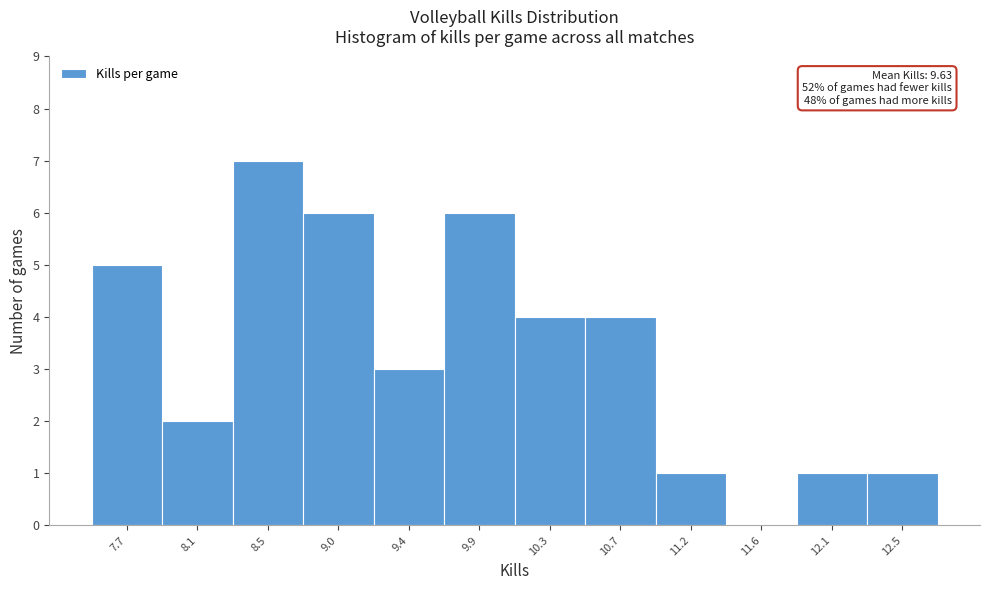

Reading left to right, transcribe all the data shown in this chart.

7.7=5	8.1=2	8.5=7	9.0=6	9.4=3	9.9=6	10.3=4	10.7=4	11.2=1	11.6=0	12.1=1	12.5=1